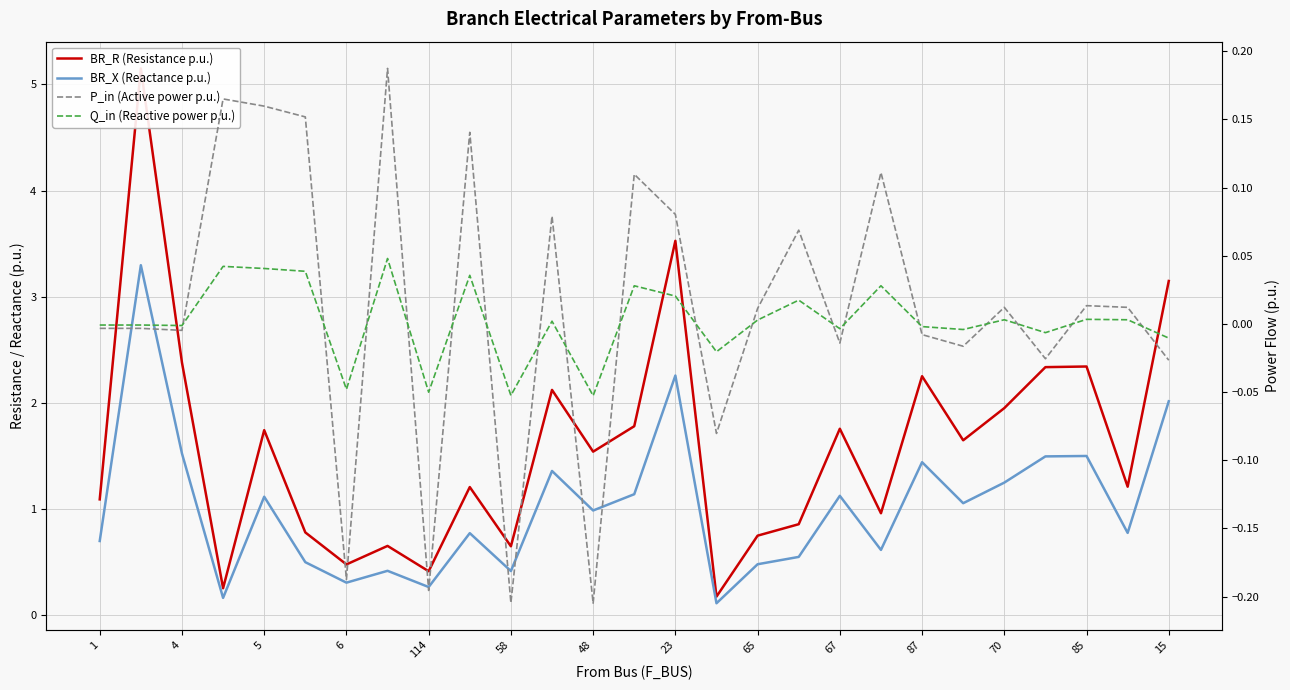

Which has a higher value, 26 or 15?

26